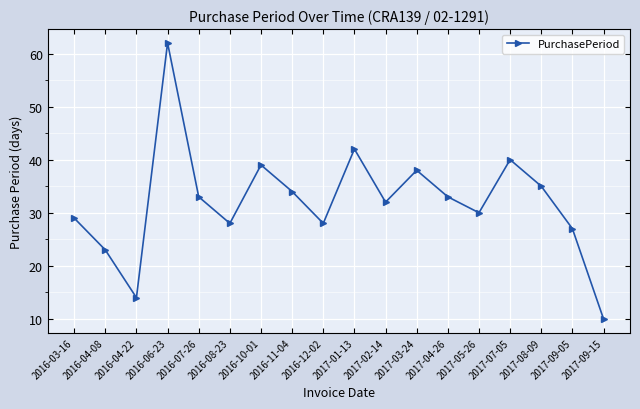

Reading left to right, list all the values displayed in this chart.

29	23	14	62	33	28	39	34	28	42	32	38	33	30	40	35	27	10